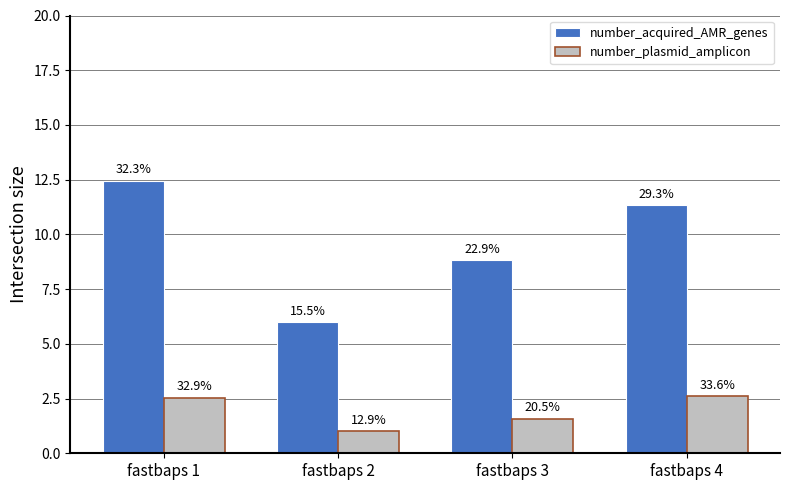

How many bars are there in total?

8